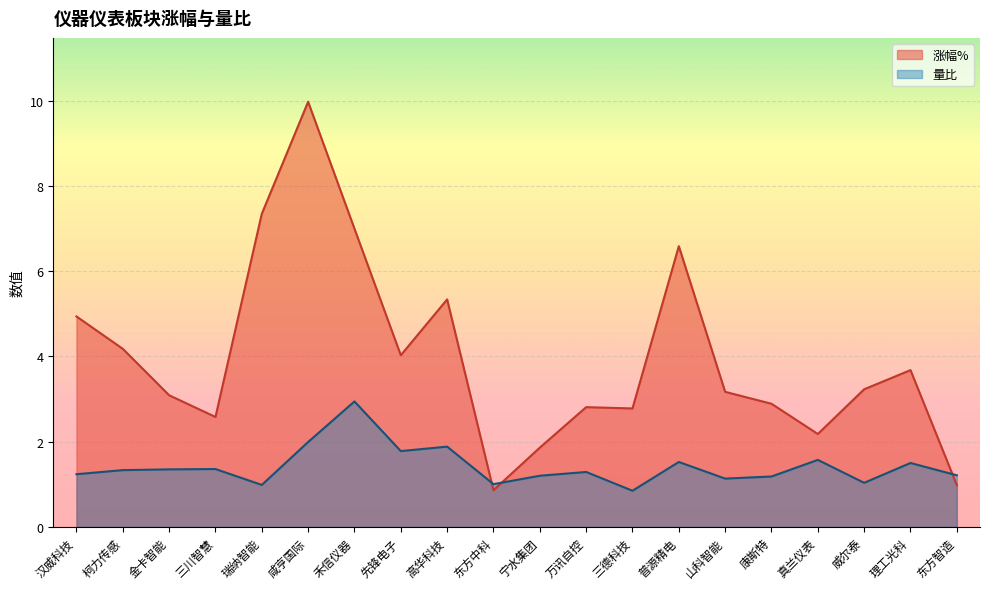

Is it true that 量比 equals 1.5 at 普源精电?

True